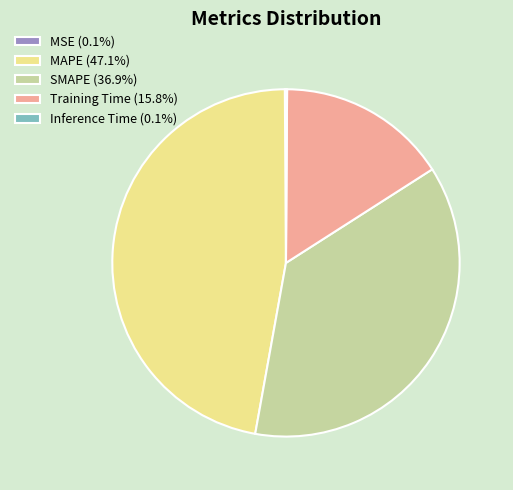

Is there a majority slice in this chart?

No